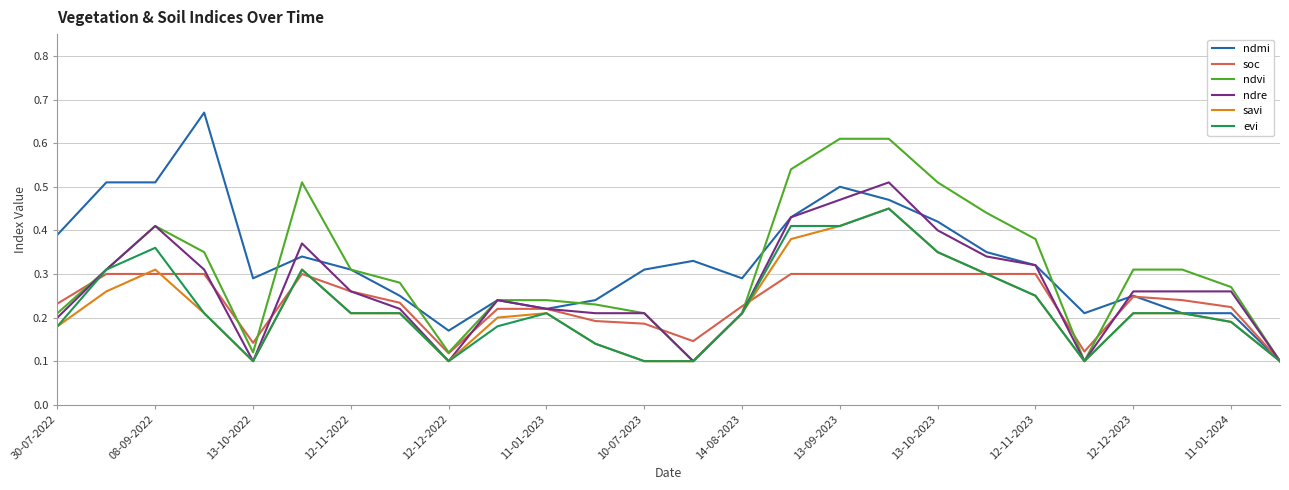

What is the sum of all evi values?

5.9